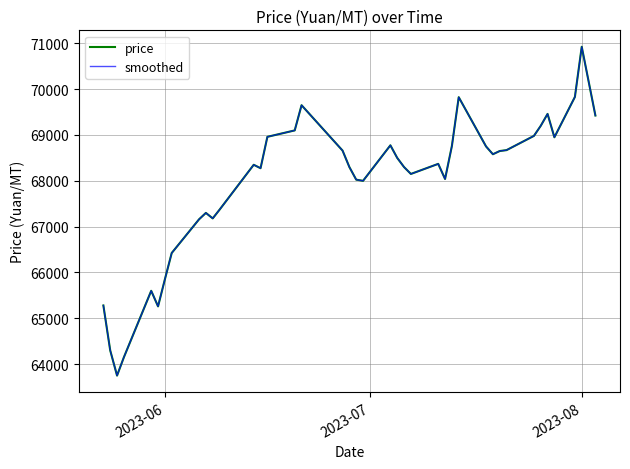

True or false: price and smoothed cross at least once.

False